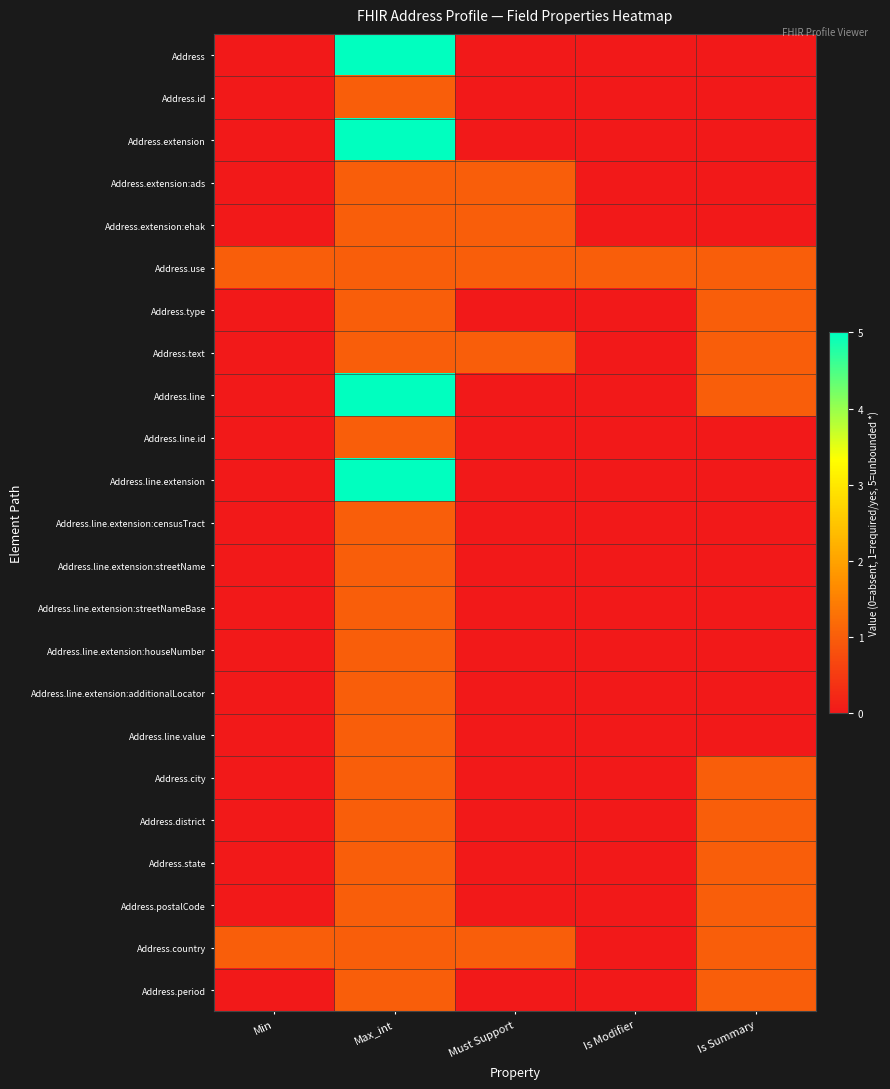

Reading left to right, extract all data points from this chart.

Address: Min=0	Max_int=5	Must Support=0	Is Modifier=0	Is Summary=0
Address.id: Min=0	Max_int=1	Must Support=0	Is Modifier=0	Is Summary=0
Address.extension: Min=0	Max_int=5	Must Support=0	Is Modifier=0	Is Summary=0
Address.extension:ads: Min=0	Max_int=1	Must Support=1	Is Modifier=0	Is Summary=0
Address.extension:ehak: Min=0	Max_int=1	Must Support=1	Is Modifier=0	Is Summary=0
Address.use: Min=1	Max_int=1	Must Support=1	Is Modifier=1	Is Summary=1
Address.type: Min=0	Max_int=1	Must Support=0	Is Modifier=0	Is Summary=1
Address.text: Min=0	Max_int=1	Must Support=1	Is Modifier=0	Is Summary=1
Address.line: Min=0	Max_int=5	Must Support=0	Is Modifier=0	Is Summary=1
Address.line.id: Min=0	Max_int=1	Must Support=0	Is Modifier=0	Is Summary=0
Address.line.extension: Min=0	Max_int=5	Must Support=0	Is Modifier=0	Is Summary=0
Address.line.extension:censusTract: Min=0	Max_int=1	Must Support=0	Is Modifier=0	Is Summary=0
Address.line.extension:streetName: Min=0	Max_int=1	Must Support=0	Is Modifier=0	Is Summary=0
Address.line.extension:streetNameBase: Min=0	Max_int=1	Must Support=0	Is Modifier=0	Is Summary=0
Address.line.extension:houseNumber: Min=0	Max_int=1	Must Support=0	Is Modifier=0	Is Summary=0
Address.line.extension:additionalLocator: Min=0	Max_int=1	Must Support=0	Is Modifier=0	Is Summary=0
Address.line.value: Min=0	Max_int=1	Must Support=0	Is Modifier=0	Is Summary=0
Address.city: Min=0	Max_int=1	Must Support=0	Is Modifier=0	Is Summary=1
Address.district: Min=0	Max_int=1	Must Support=0	Is Modifier=0	Is Summary=1
Address.state: Min=0	Max_int=1	Must Support=0	Is Modifier=0	Is Summary=1
Address.postalCode: Min=0	Max_int=1	Must Support=0	Is Modifier=0	Is Summary=1
Address.country: Min=1	Max_int=1	Must Support=1	Is Modifier=0	Is Summary=1
Address.period: Min=0	Max_int=1	Must Support=0	Is Modifier=0	Is Summary=1